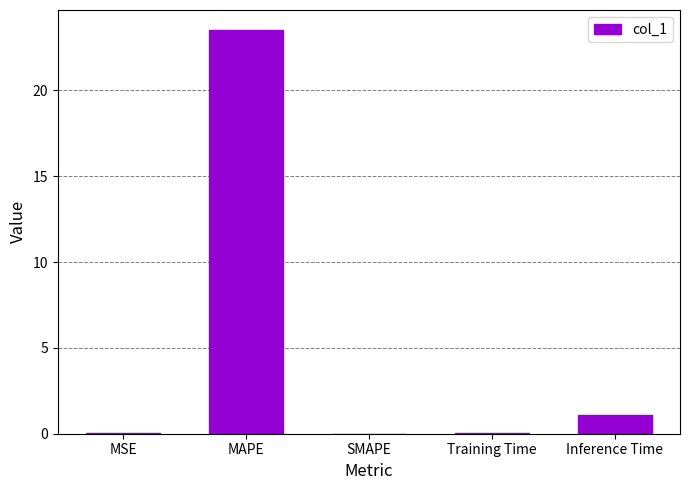

What is the sum of all values?

24.7